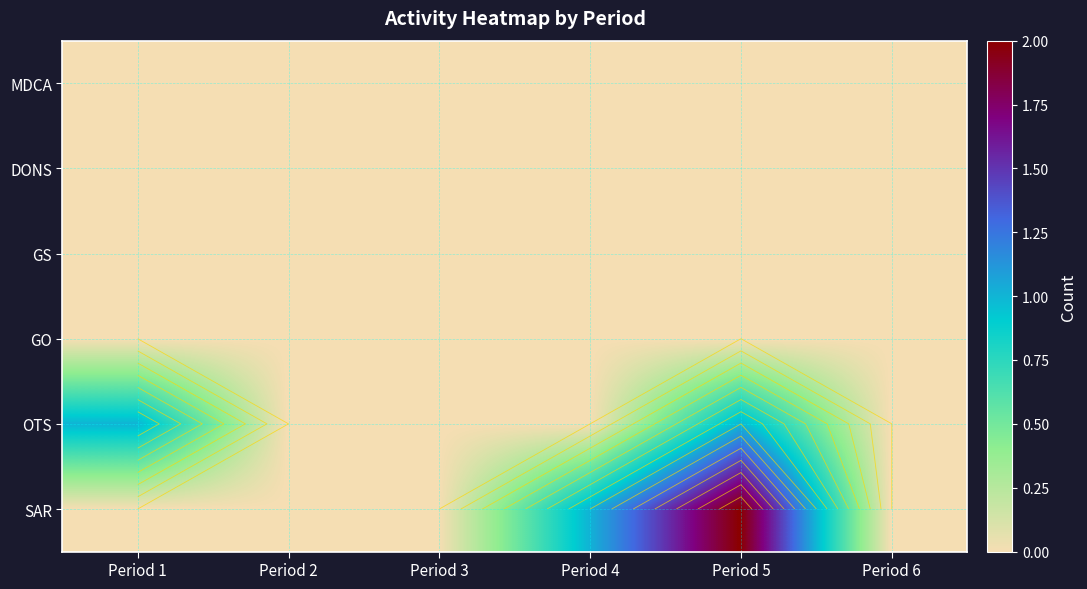

Which series has the largest range (max minus min)?

SAR